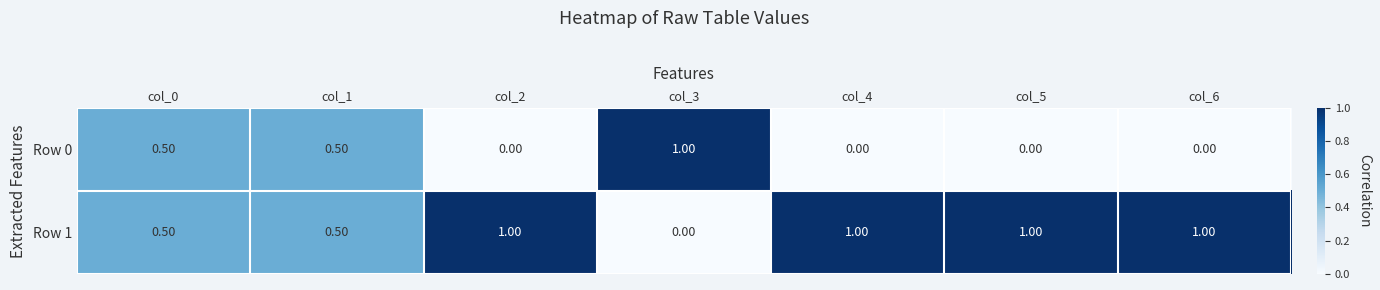

Rank the series by their average value, from lowest to highest.

Row 0, Row 1